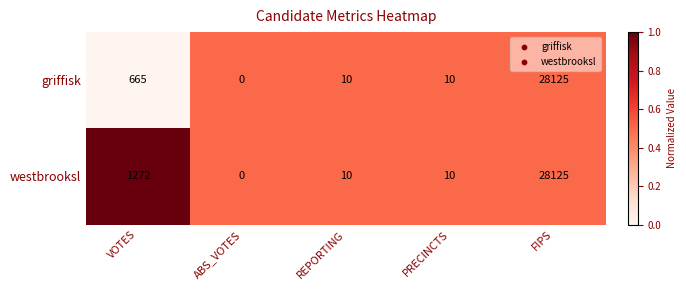

How many distinct data groups are displayed?

2